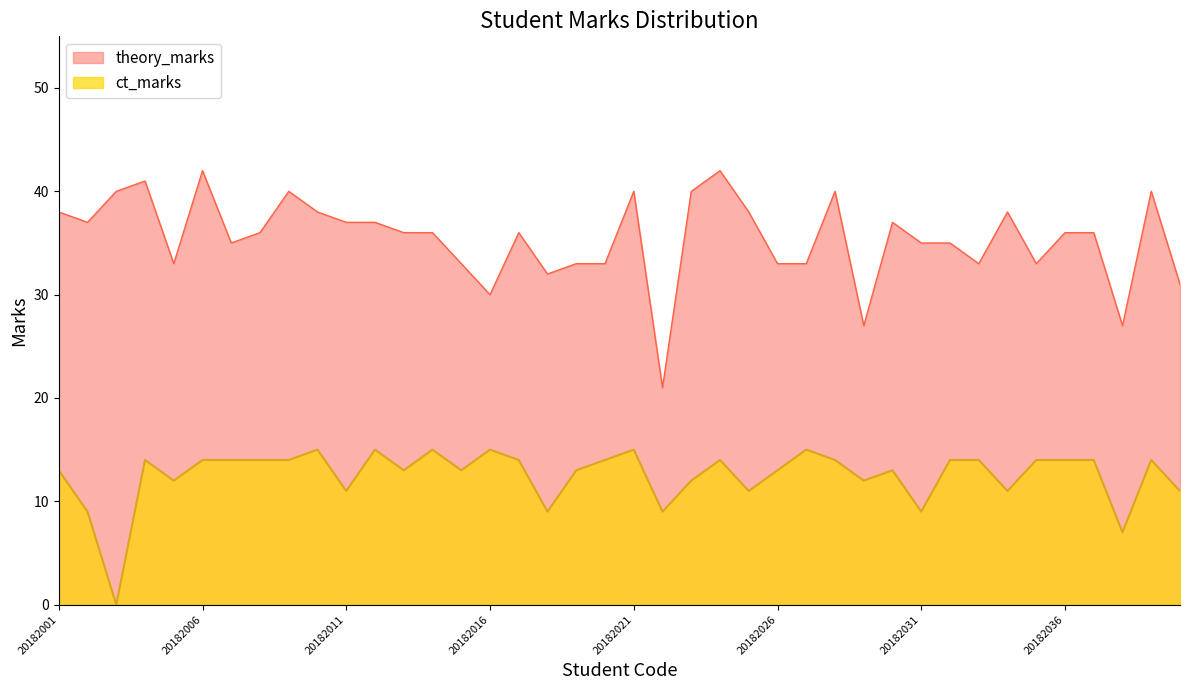

Does the chart display data point markers on the line(s)?

No